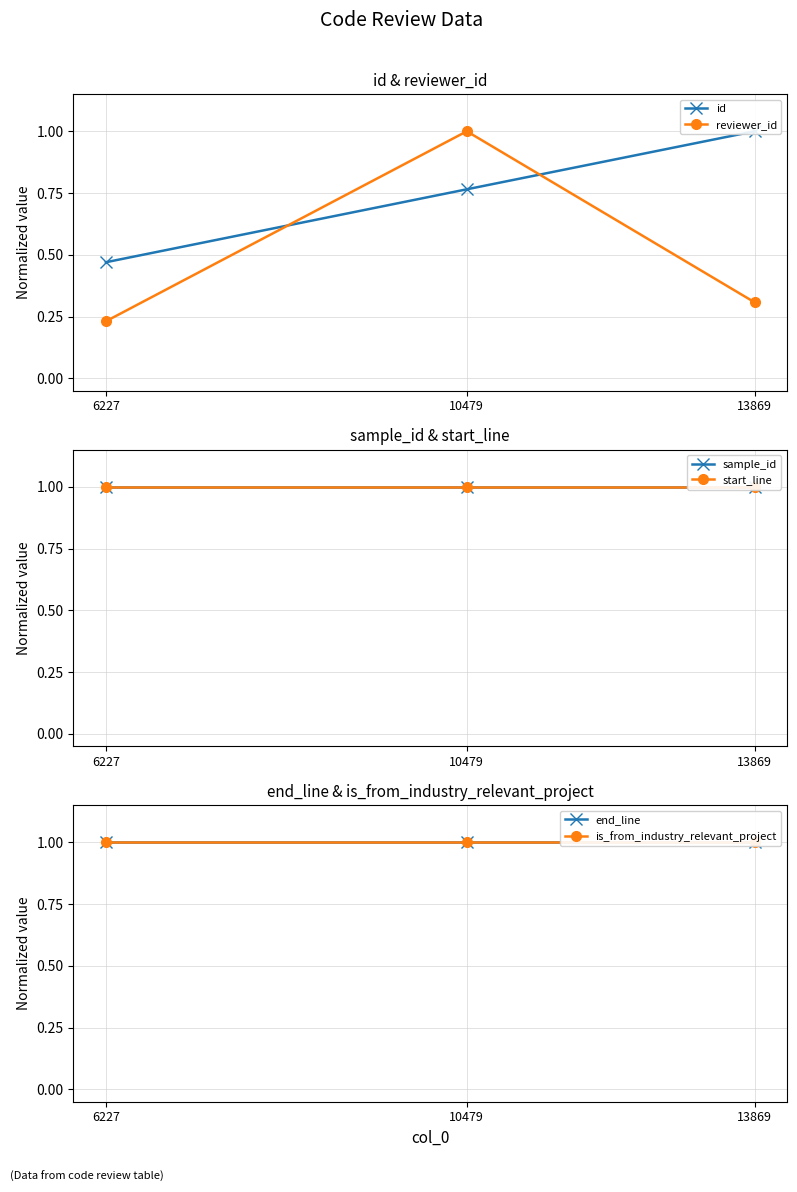

Which series has the largest range (max minus min)?

reviewer_id